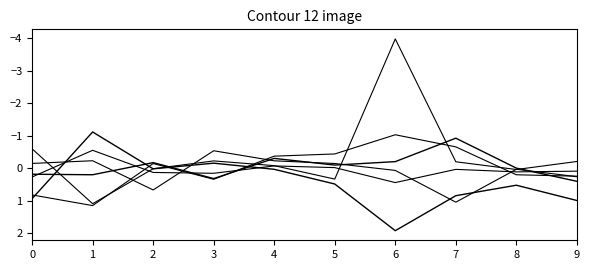

Between 3 and 7, which is larger?

7